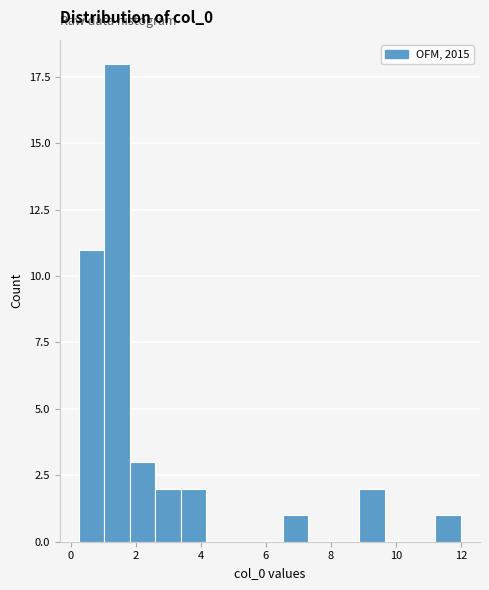

Around what value on the x-axis is the tallest bar? Give the approximate position of its centre, as read against the axis.

1.4